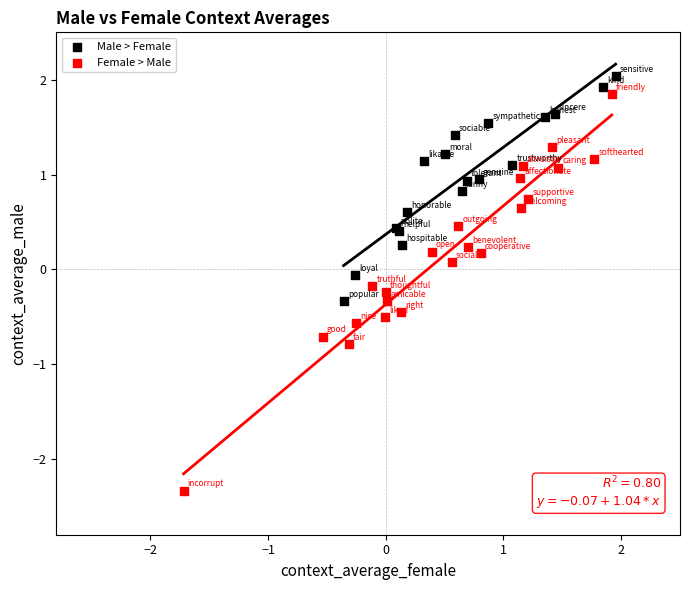

Which series contains the lowest Y value?

Female > Male